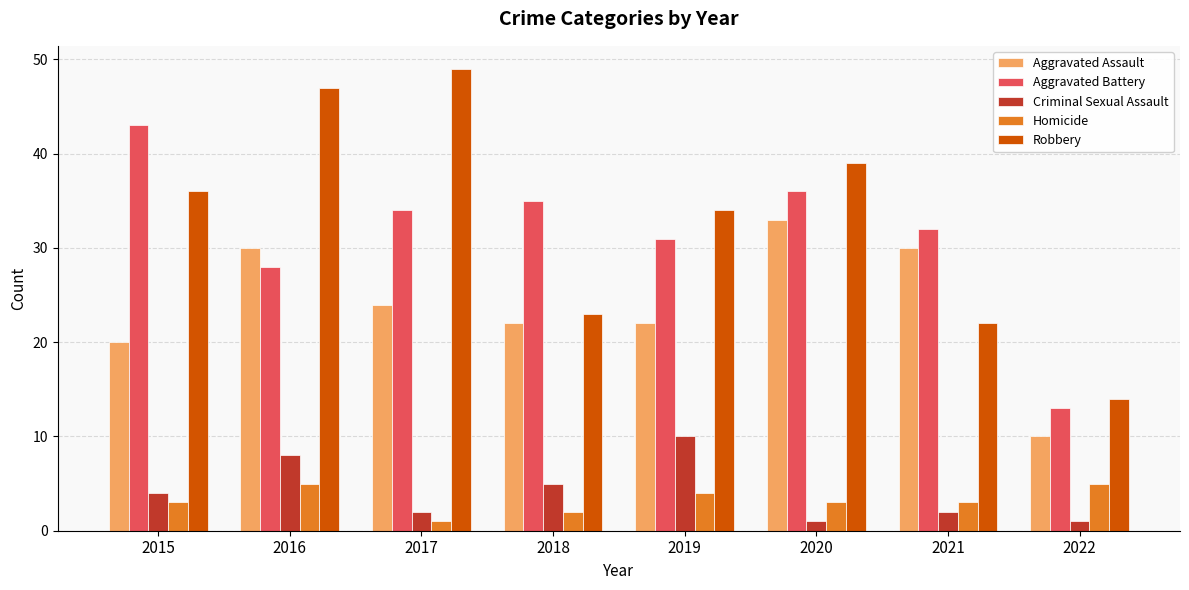

Is the value of Homicide at 2016 greater than the value of Aggravated Assault at 2016?

No